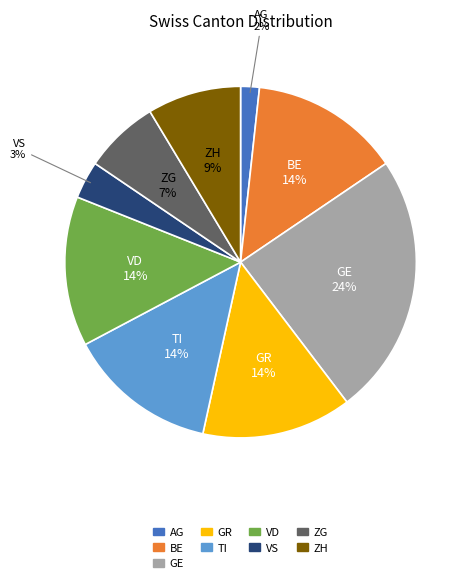

To the nearest percent, what is the average slice percentage?

11%